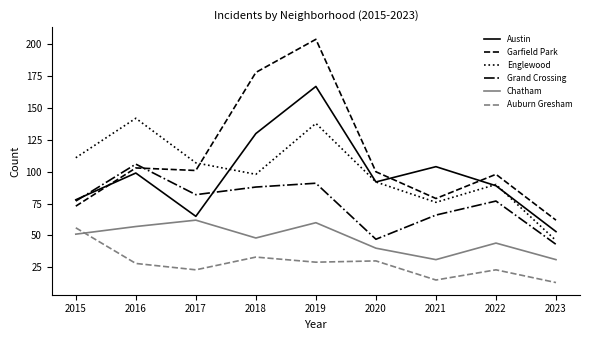

Reading left to right, transcribe all the data shown in this chart.

Austin: 2015=78	2016=99	2017=65	2018=130	2019=167	2020=92	2021=104	2022=89	2023=53
Garfield Park: 2015=73	2016=103	2017=101	2018=178	2019=204	2020=100	2021=79	2022=98	2023=62
Englewood: 2015=111	2016=142	2017=107	2018=98	2019=138	2020=92	2021=76	2022=90	2023=46
Grand Crossing: 2015=77	2016=106	2017=82	2018=88	2019=91	2020=47	2021=66	2022=77	2023=43
Chatham: 2015=51	2016=57	2017=62	2018=48	2019=60	2020=40	2021=31	2022=44	2023=31
Auburn Gresham: 2015=56	2016=28	2017=23	2018=33	2019=29	2020=30	2021=15	2022=23	2023=13